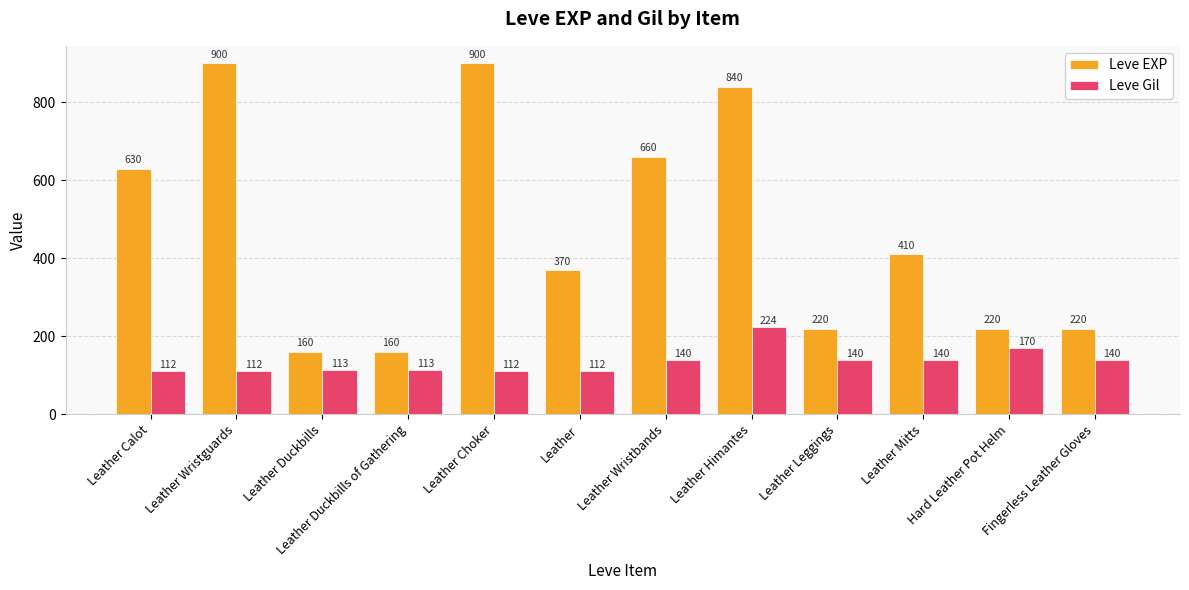

Which series changed the most between Leather Wristbands and Fingerless Leather Gloves?

Leve EXP